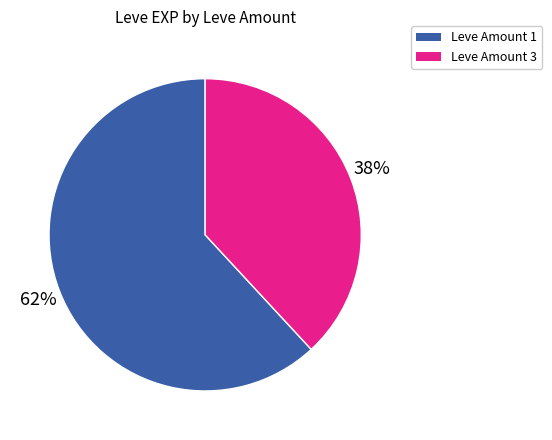

To the nearest percent, what is the difference between the largest and smallest slice percentages?

24%